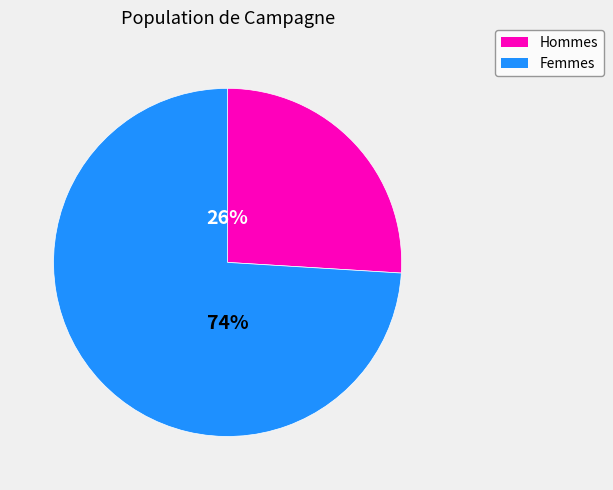

What percentage is the Hommes slice, to the nearest percent?

26%